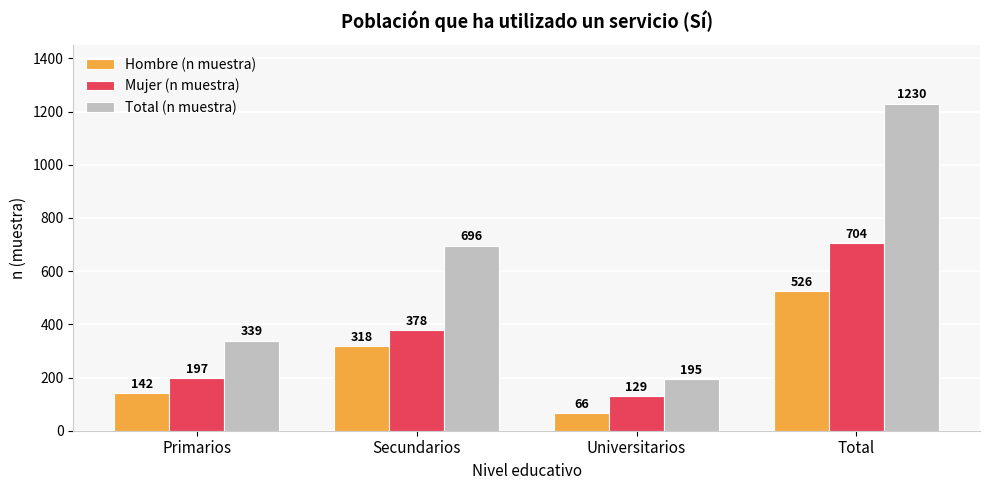

How many data points in Hombre (n muestra) are less than 318?

2